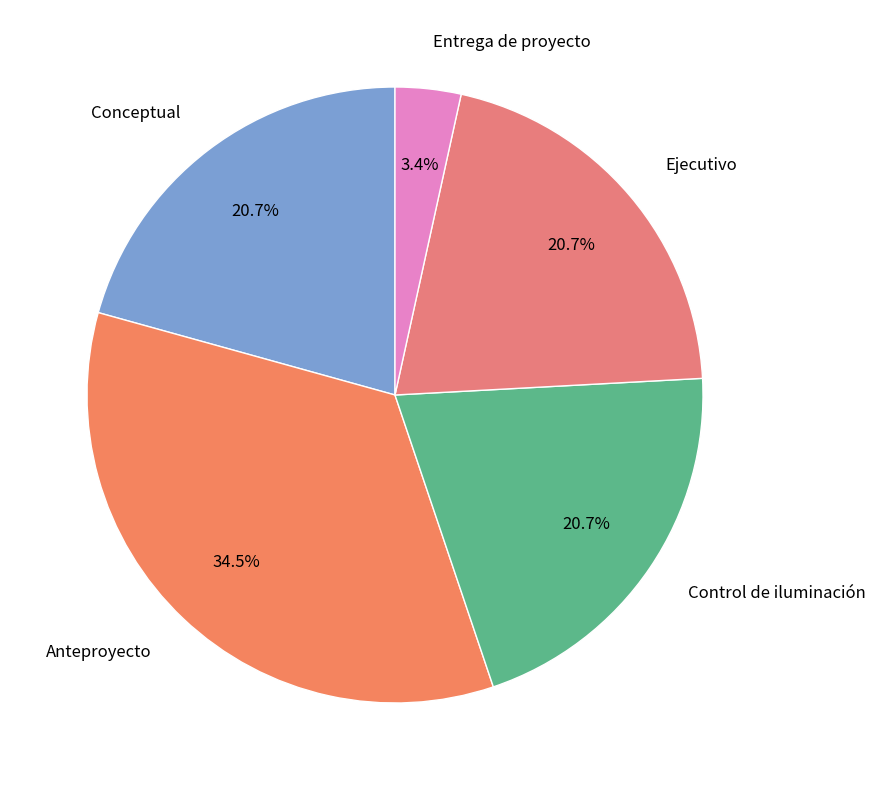

Is there a majority slice in this chart?

No